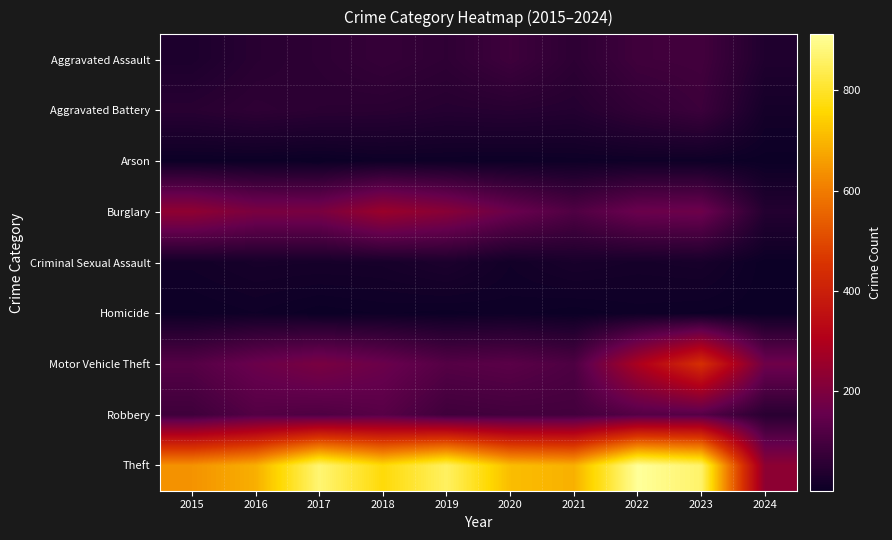

Reading left to right, list all the values displayed in this chart.

Aggravated Assault: 2015=31	2016=50	2017=59	2018=72	2019=61	2020=87	2021=58	2022=89	2023=93	2024=36
Aggravated Battery: 2015=50	2016=60	2017=54	2018=52	2019=45	2020=48	2021=43	2022=66	2023=83	2024=17
Arson: 2015=3	2016=3	2017=1	2018=6	2019=5	2020=4	2021=6	2022=7	2023=6	2024=2
Burglary: 2015=236	2016=194	2017=192	2018=257	2019=221	2020=163	2021=117	2022=163	2023=168	2024=42
Criminal Sexual Assault: 2015=13	2016=20	2017=19	2018=20	2019=29	2020=12	2021=23	2022=18	2023=21	2024=2
Homicide: 2015=4	2016=8	2017=2	2018=5	2019=3	2020=6	2021=2	2022=6	2023=4	2024=2
Motor Vehicle Theft: 2015=125	2016=163	2017=191	2018=164	2019=125	2020=134	2021=113	2022=291	2023=443	2024=170
Robbery: 2015=87	2016=123	2017=115	2018=130	2019=89	2020=94	2021=95	2022=125	2023=128	2024=51
Theft: 2015=641	2016=689	2017=873	2018=767	2019=855	2020=713	2021=691	2022=912	2023=864	2024=231